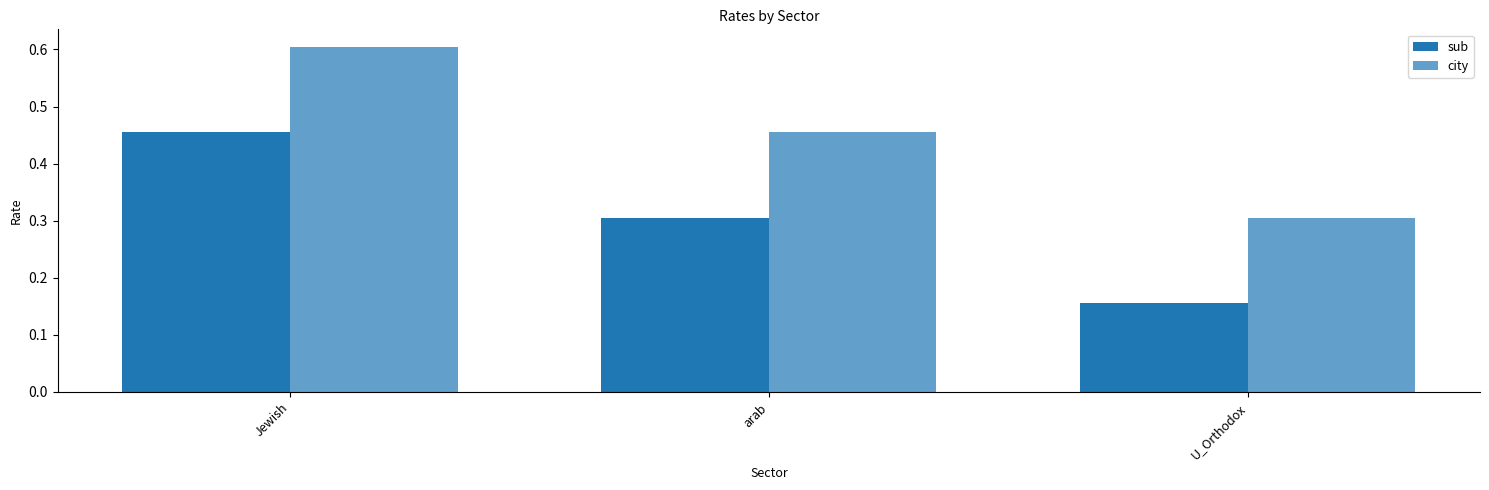

What is the difference between the highest and lowest values at Jewish?

0.1